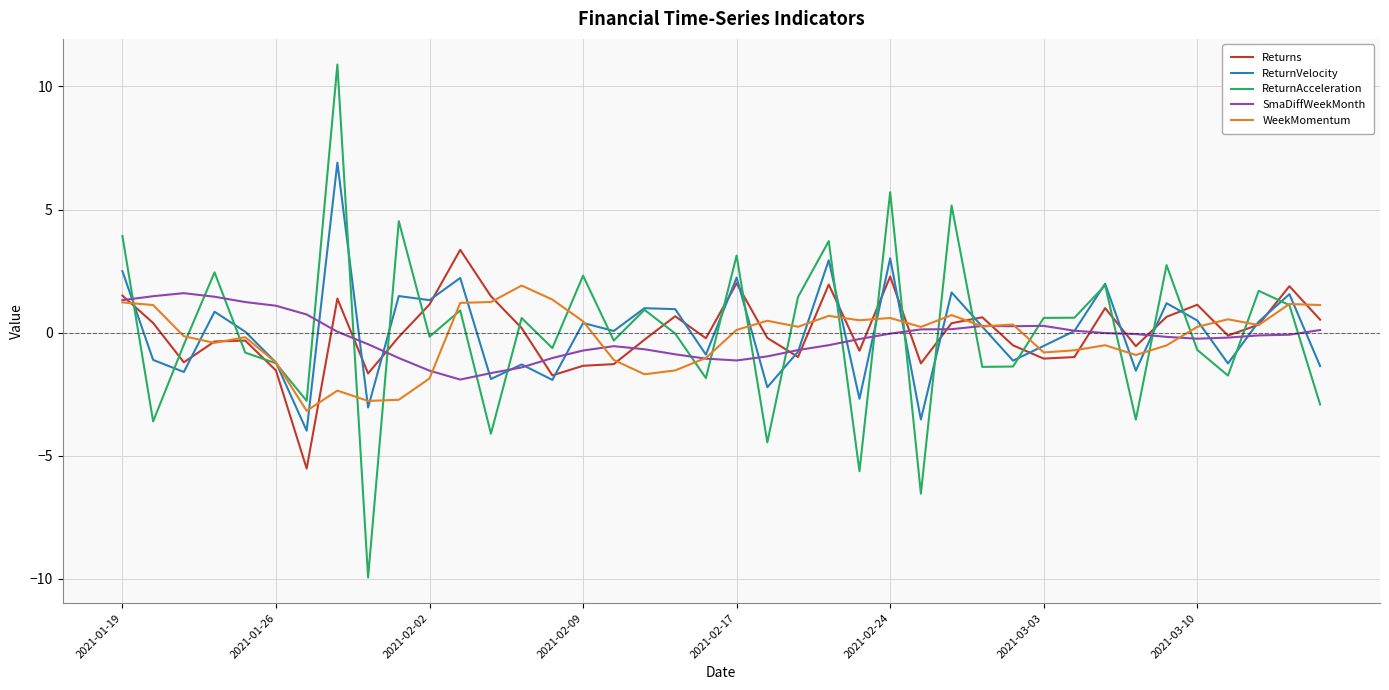

What is the maximum value for SmaDiffWeekMonth?

1.6